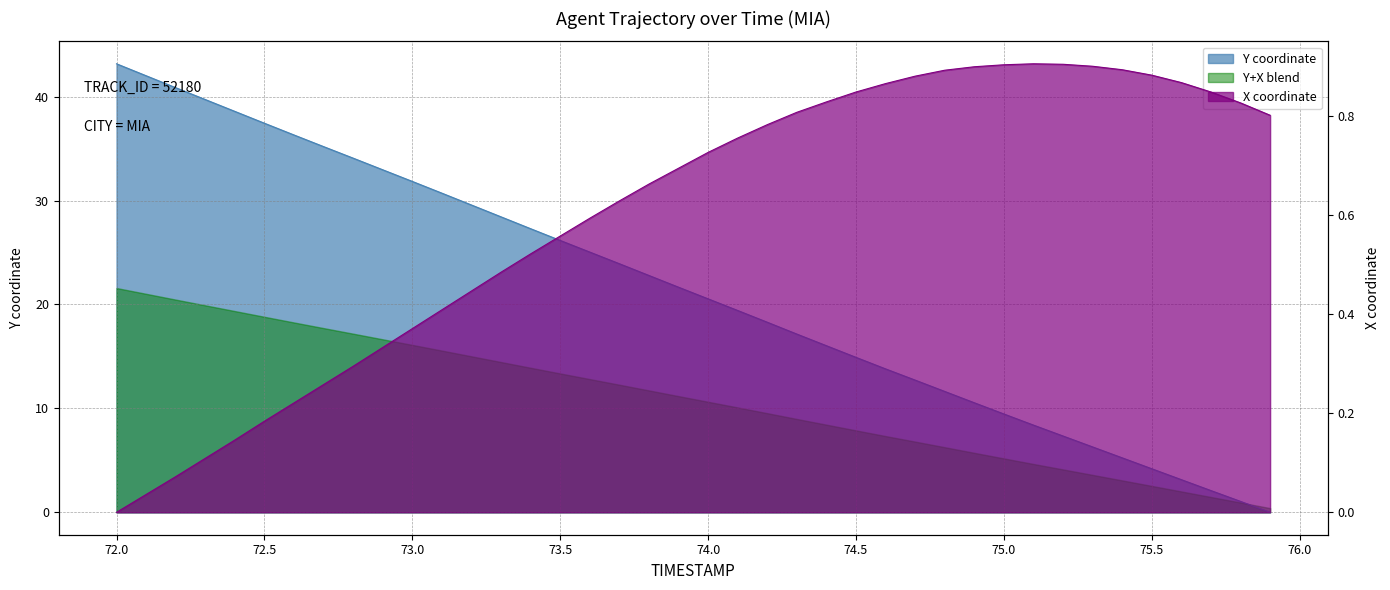

What is the label of the 33rd point from the right?

75.0